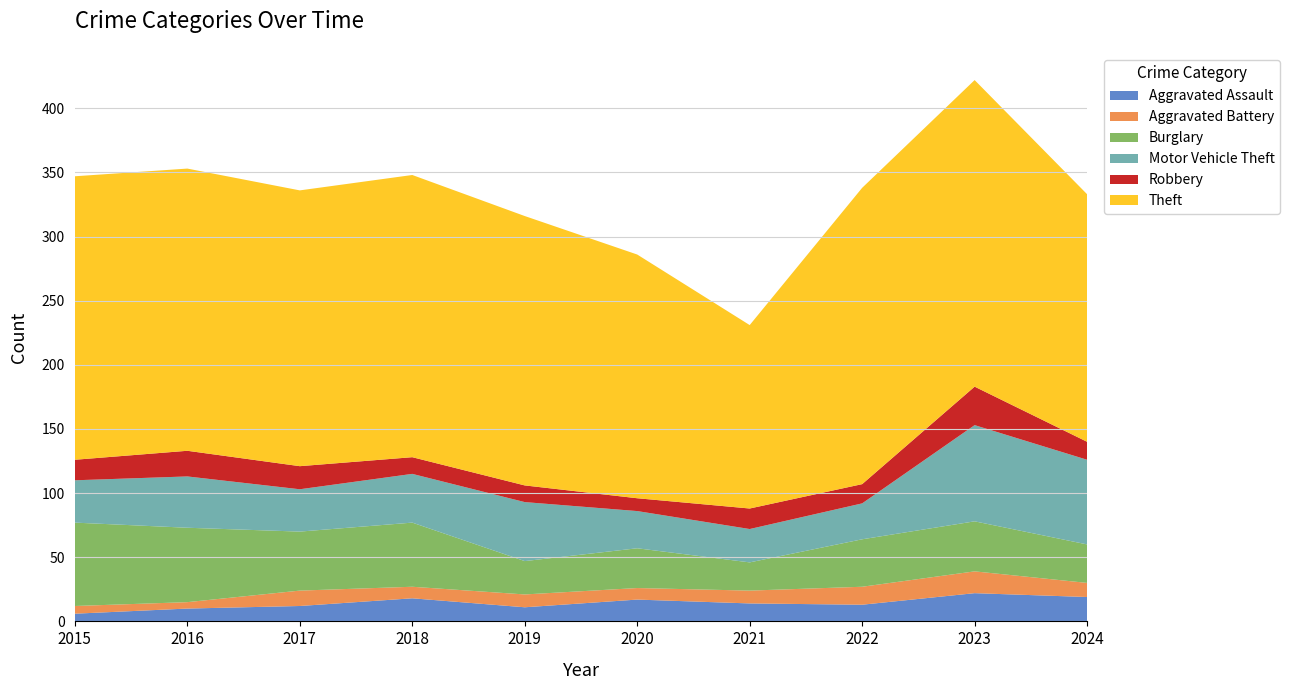

Reading left to right, what are all the values shown in this chart?

Aggravated Assault: 2015=6	2016=10	2017=12	2018=18	2019=11	2020=17	2021=14	2022=13	2023=22	2024=19
Aggravated Battery: 2015=6	2016=5	2017=12	2018=9	2019=10	2020=9	2021=10	2022=14	2023=17	2024=11
Burglary: 2015=65	2016=58	2017=46	2018=50	2019=26	2020=31	2021=22	2022=37	2023=39	2024=30
Motor Vehicle Theft: 2015=33	2016=40	2017=33	2018=38	2019=46	2020=29	2021=26	2022=28	2023=75	2024=66
Robbery: 2015=16	2016=20	2017=18	2018=13	2019=13	2020=10	2021=16	2022=15	2023=30	2024=14
Theft: 2015=221	2016=220	2017=215	2018=220	2019=210	2020=190	2021=143	2022=231	2023=239	2024=193